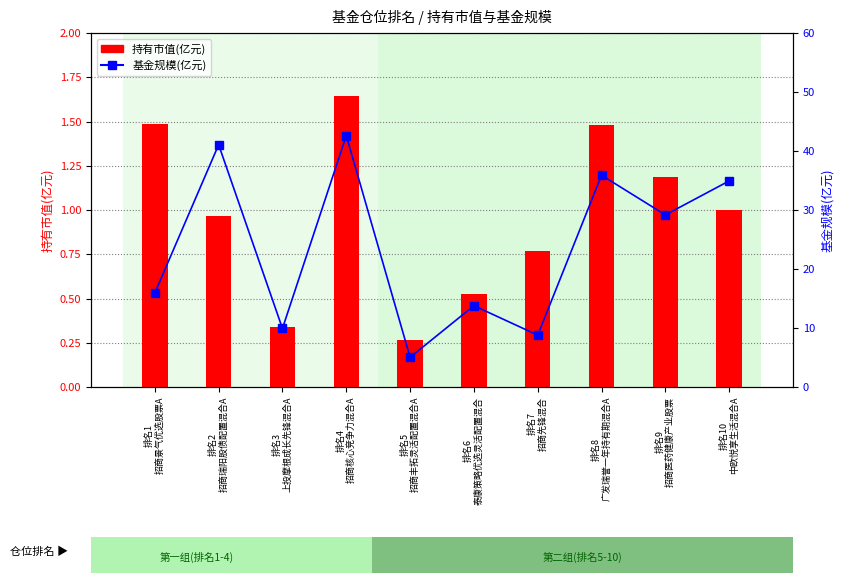

What is the total value across all series at 排名9
招商医药健康产业股票?

30.4